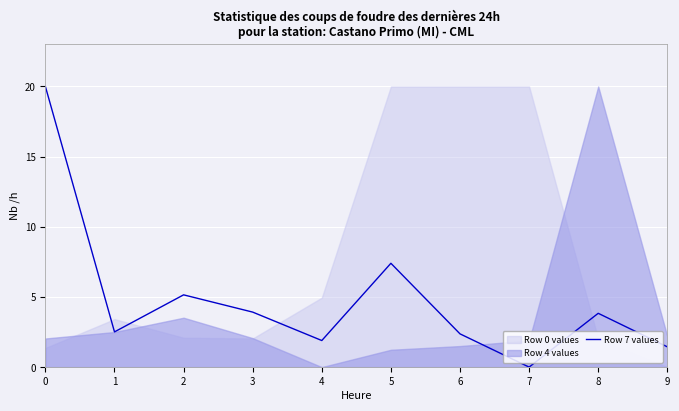

Is it true that Row 7 values equals 32.8 at 0?

False